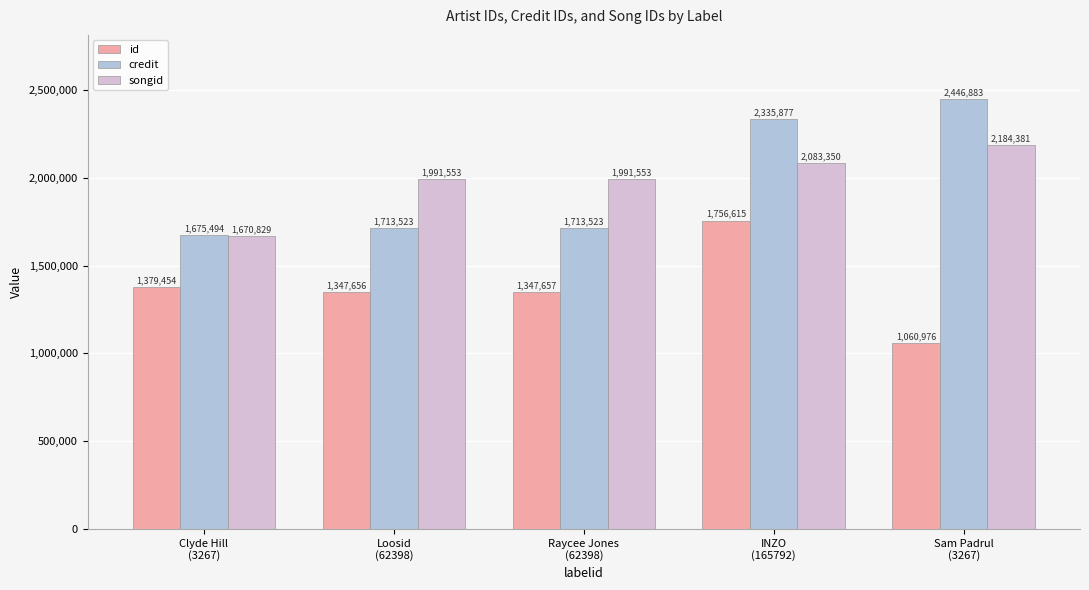

Which series has the largest range (max minus min)?

credit